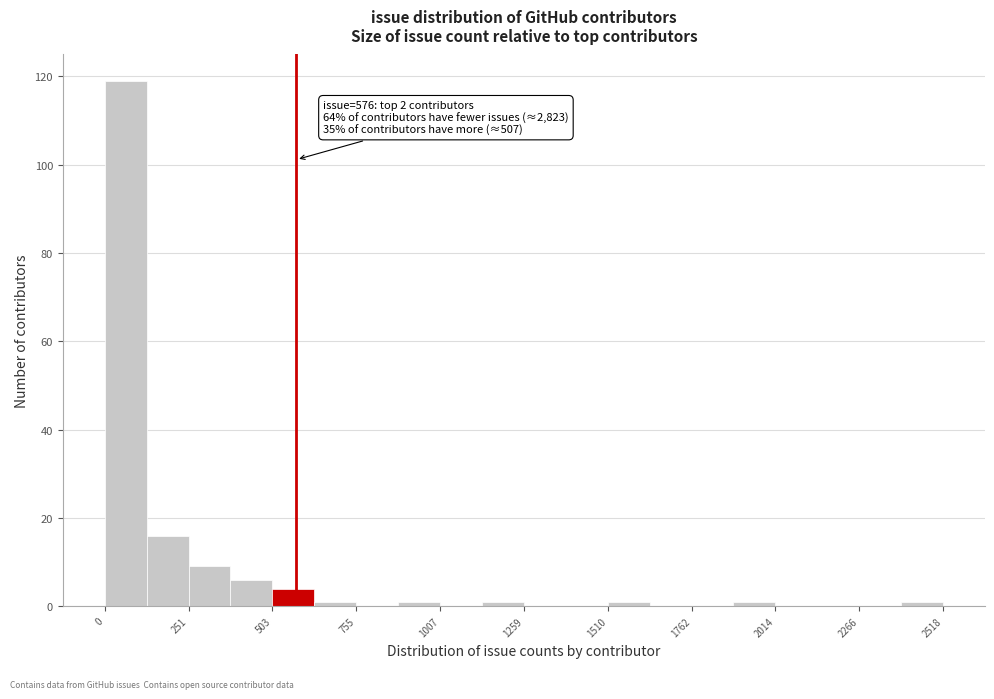

Around what value on the x-axis is the tallest bar? Give the approximate position of its centre, as read against the axis.

50